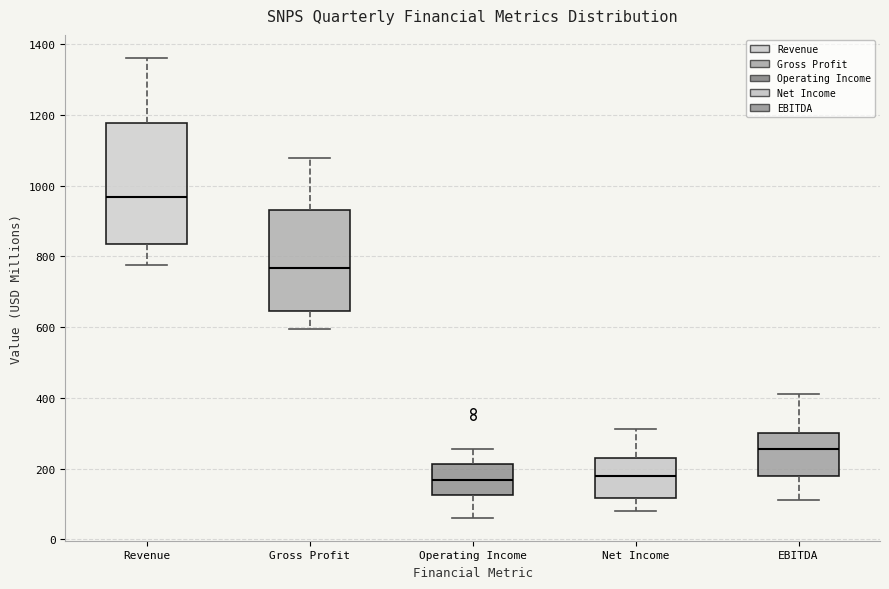

Reading left to right, transcribe this box plot: for each box, give where its median line is, the range the box spans, and where its two whiskers end, as read against the y-axis. The values are not printed on the chart, so give them approximately, as read against the axis.

Revenue: median 960, box 840 to 1180, whiskers 780 to 1360
Gross Profit: median 760, box 640 to 940, whiskers 600 to 1080
Operating Income: median 160, box 120 to 220, whiskers 60 to 260
Net Income: median 180, box 120 to 240, whiskers 80 to 320
EBITDA: median 260, box 180 to 300, whiskers 120 to 420